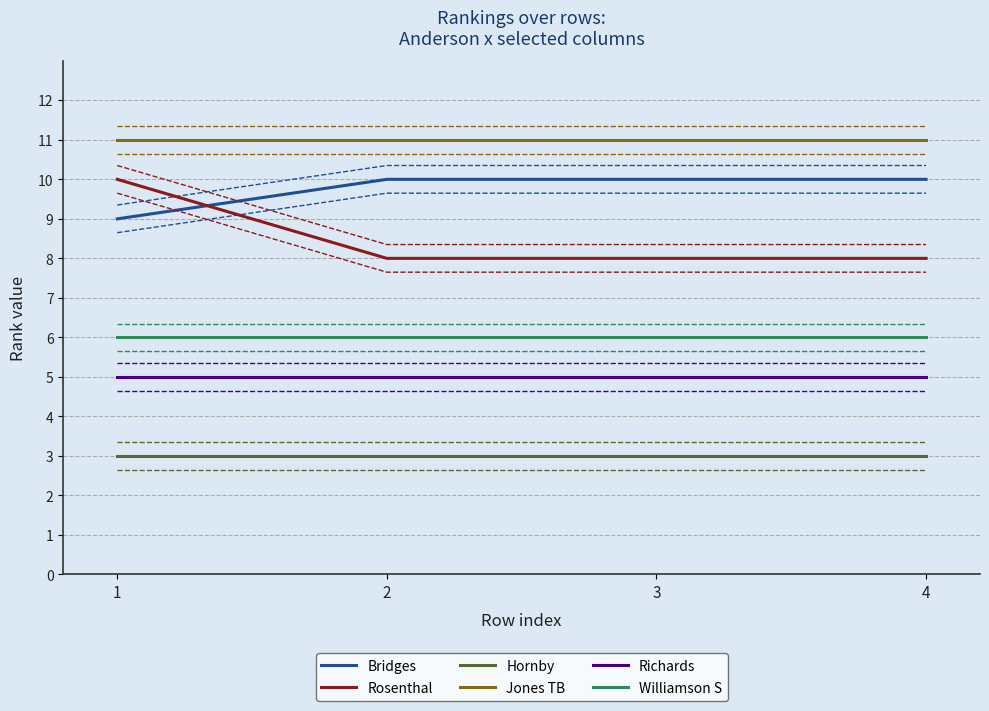

True or false: Richards has a value of 5 at 1.

True